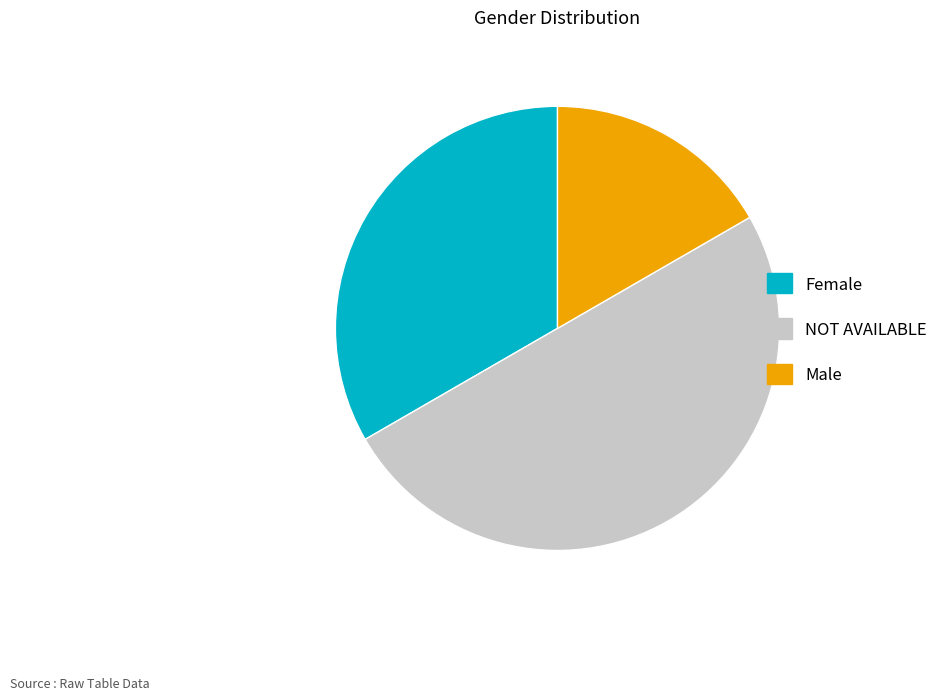

Which slice is the largest?

NOT AVAILABLE